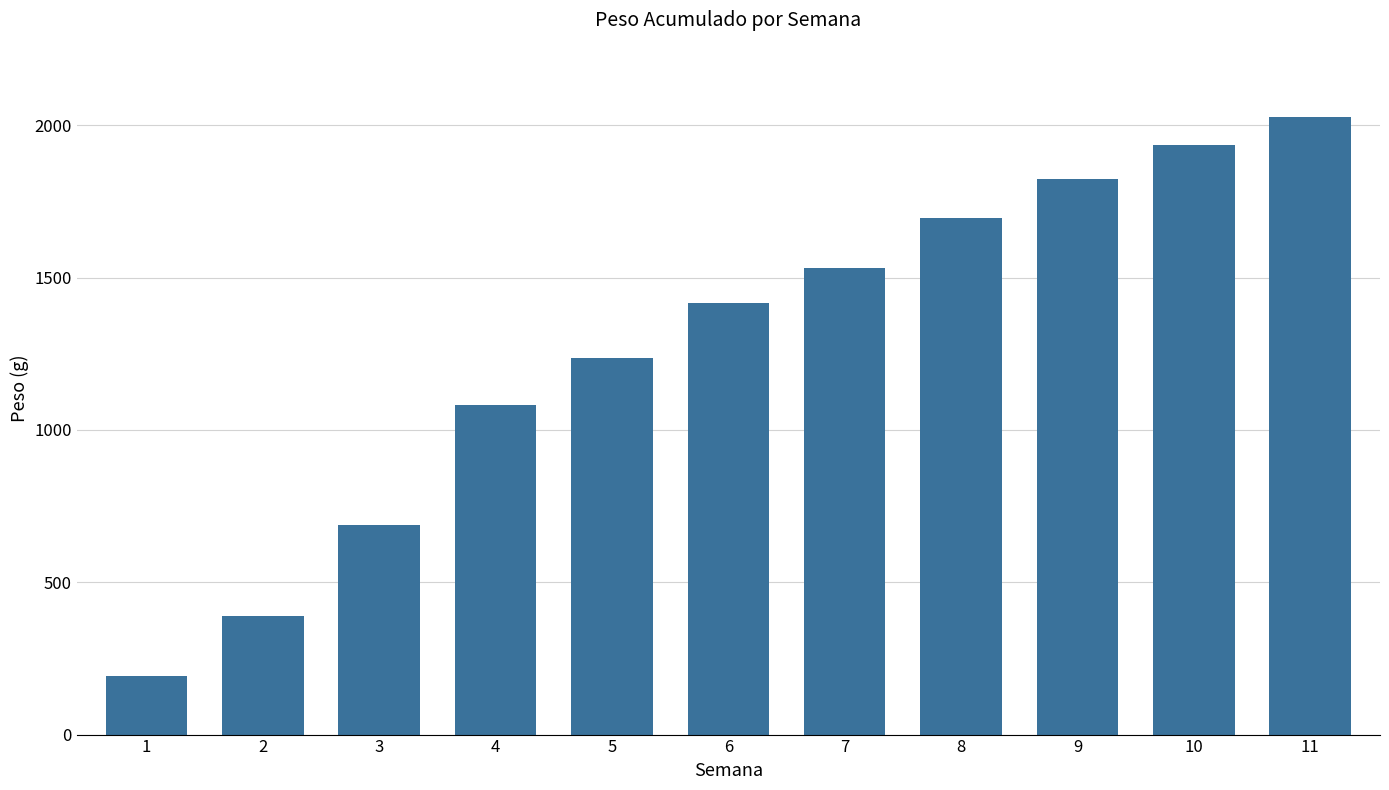

What is the value of the 3rd bar from the left?

687.8